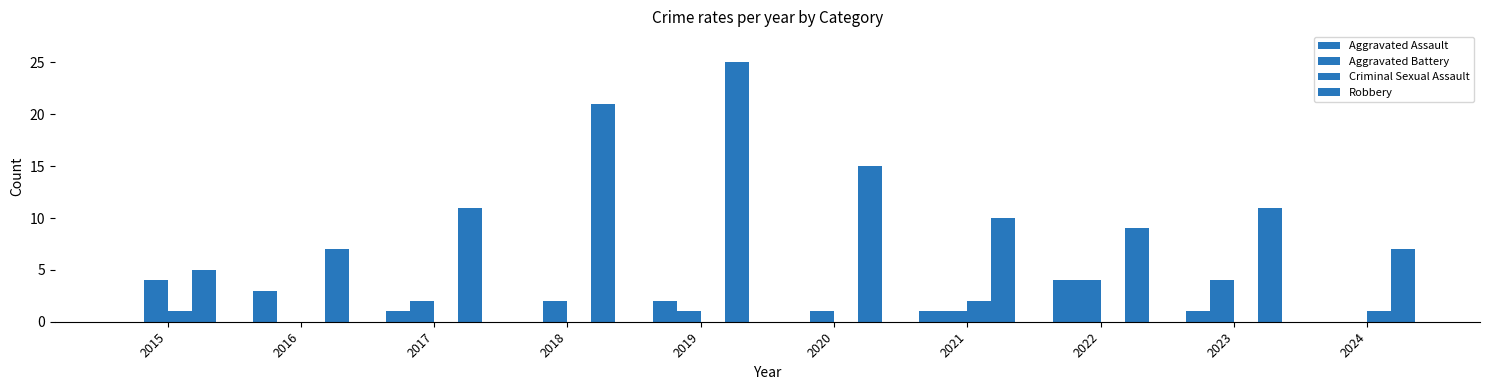

Reading left to right, transcribe all the data shown in this chart.

Aggravated Assault: 2015=0	2016=3	2017=1	2018=0	2019=2	2020=0	2021=1	2022=4	2023=1	2024=0
Aggravated Battery: 2015=4	2016=0	2017=2	2018=2	2019=1	2020=1	2021=1	2022=4	2023=4	2024=0
Criminal Sexual Assault: 2015=1	2016=0	2017=0	2018=0	2019=0	2020=0	2021=2	2022=0	2023=0	2024=1
Robbery: 2015=5	2016=7	2017=11	2018=21	2019=25	2020=15	2021=10	2022=9	2023=11	2024=7